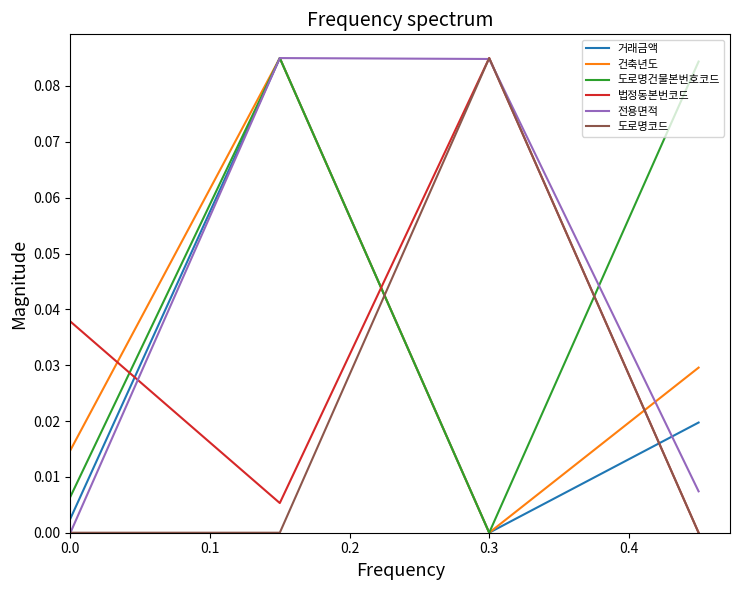

True or false: 건축년도 and 도로명코드 intersect in this chart.

True